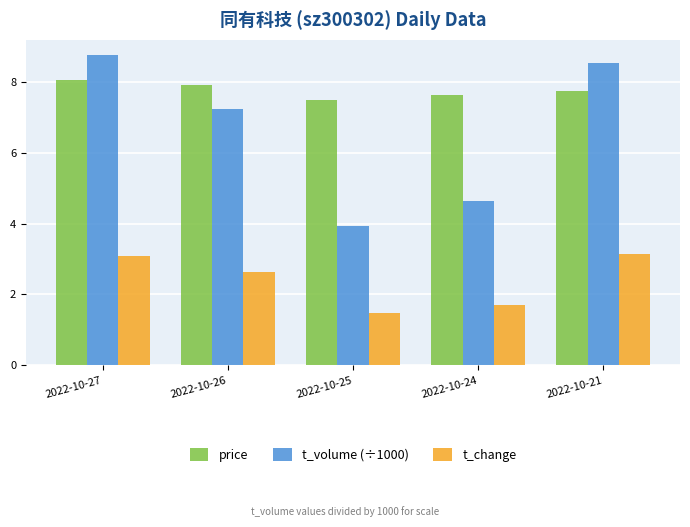

Where is t_change nearest to the value 2?

2022-10-24